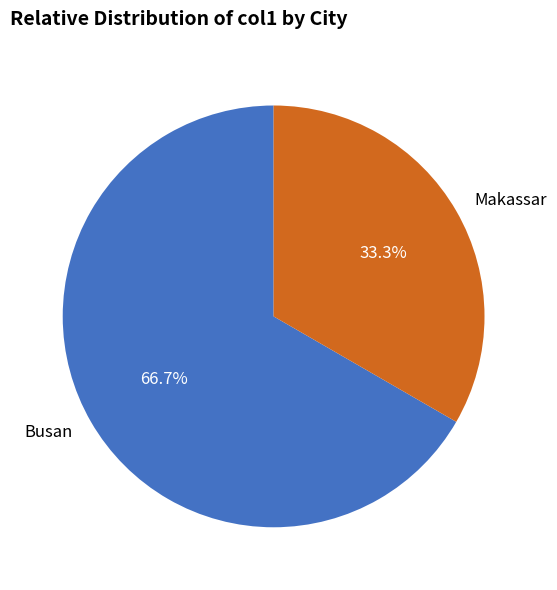

What percentage is the Busan slice, to the nearest percent?

67%